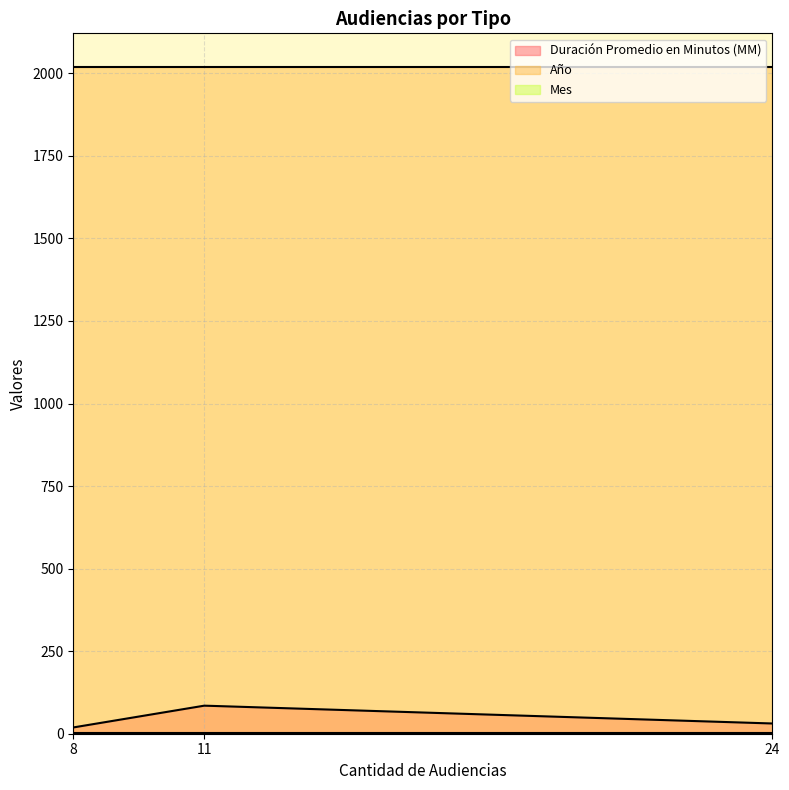

What are all the series names shown in the legend?

Duración Promedio en Minutos (MM), Año, Mes